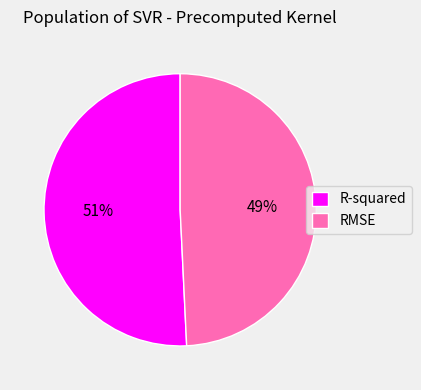

True or false: R-squared accounts for 51% of the total.

True